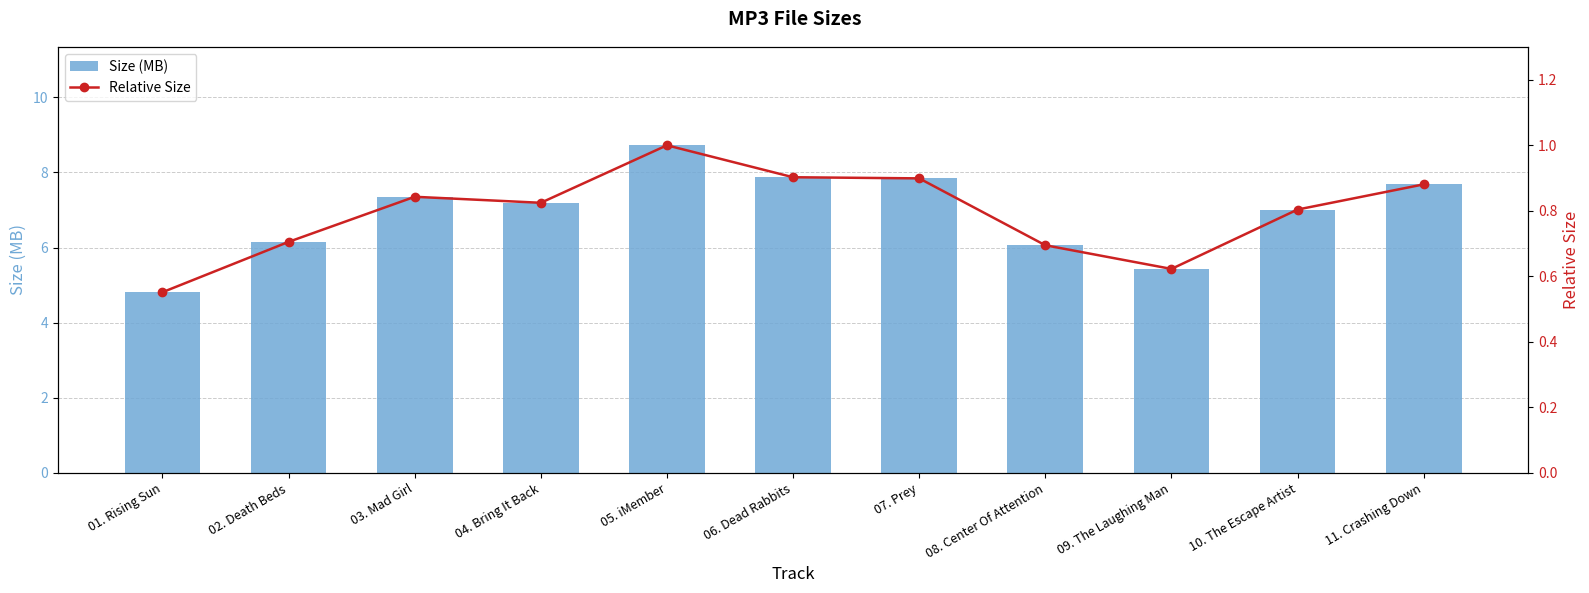

Which series has the largest total across all categories?

Size (MB)